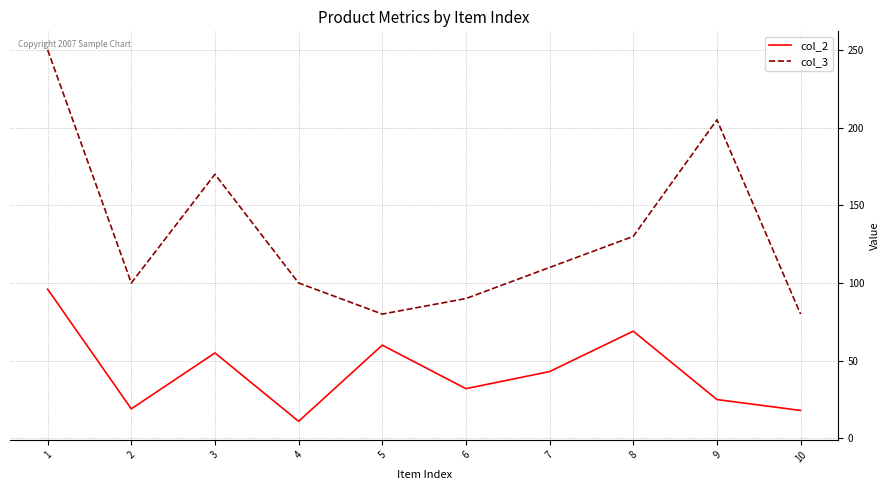

Rank the series at 10 from lowest to highest value.

col_2, col_3